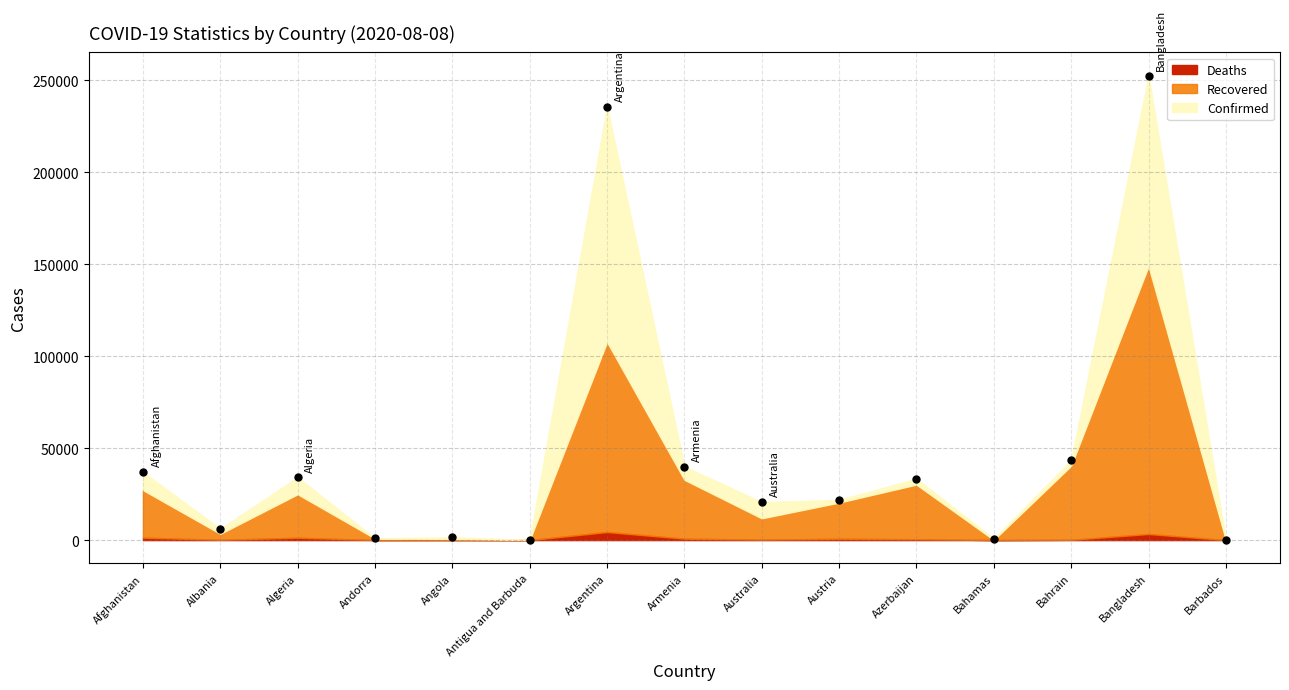

What is the range of Y values (max minus min)?

252410